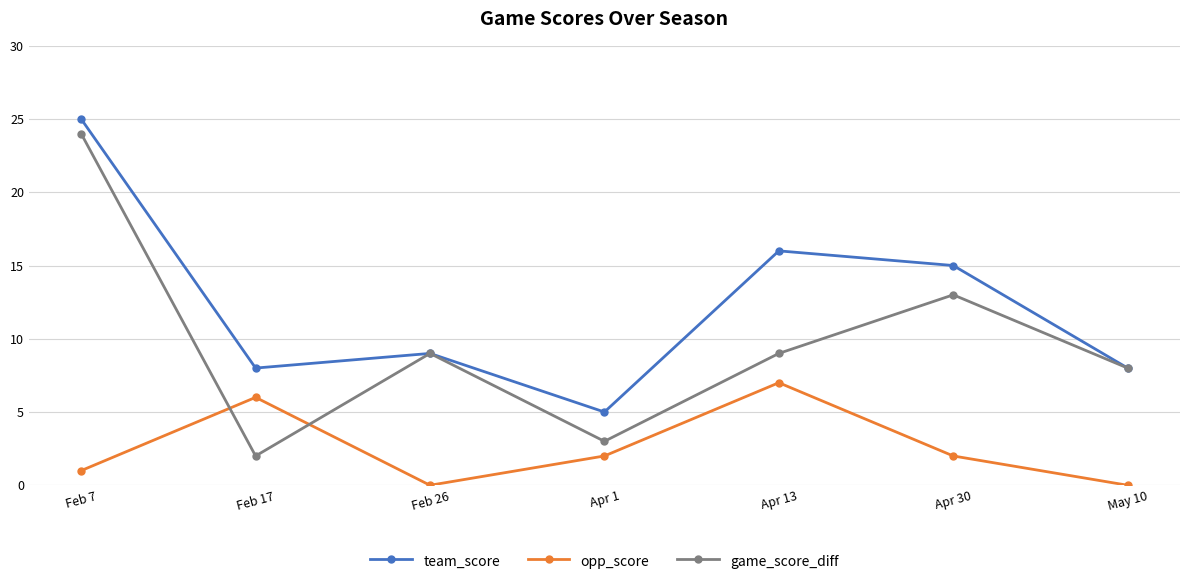

How many lines are shown in the chart?

3